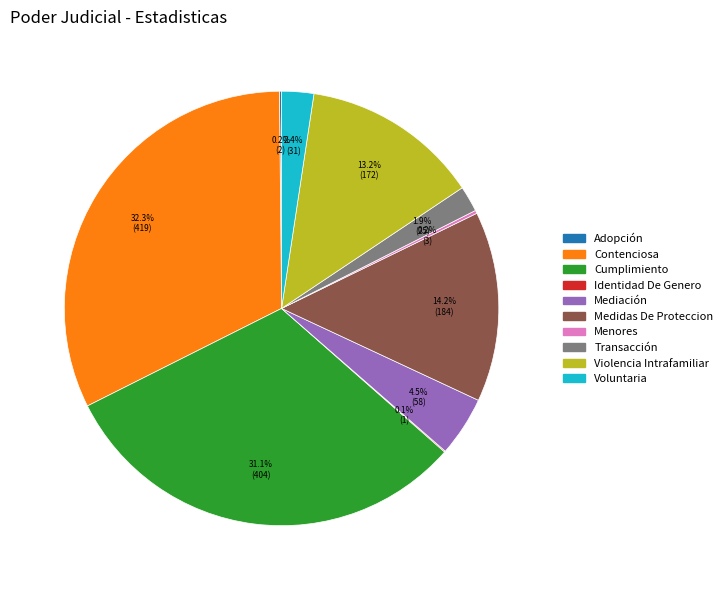

Which category has the biggest portion of the pie?

Contenciosa